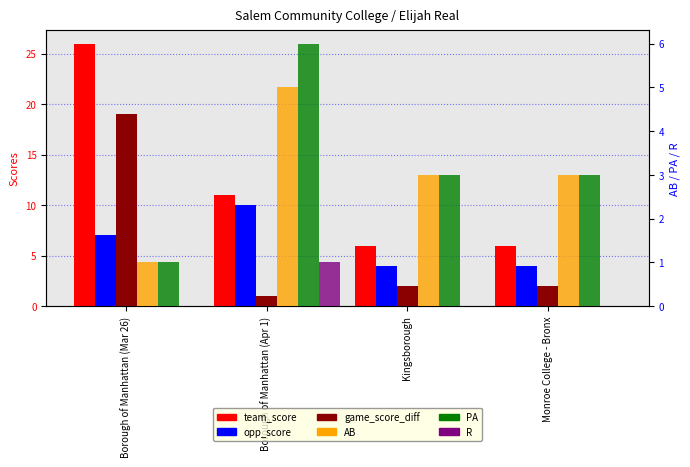

What is the difference between the maximum and minimum values in the game_score_diff series?

18